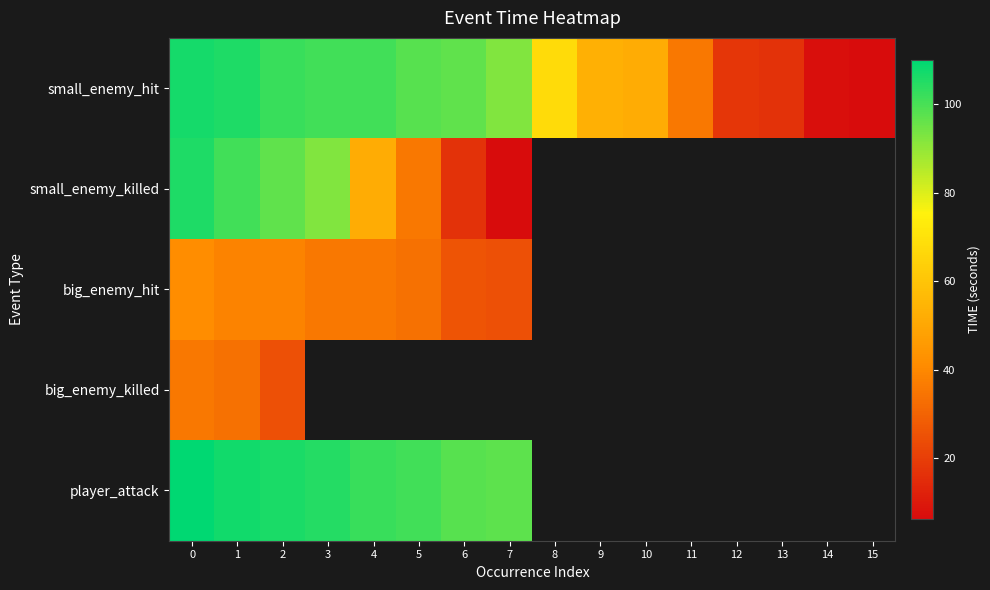

How many values in big_enemy_killed are above zero?

3